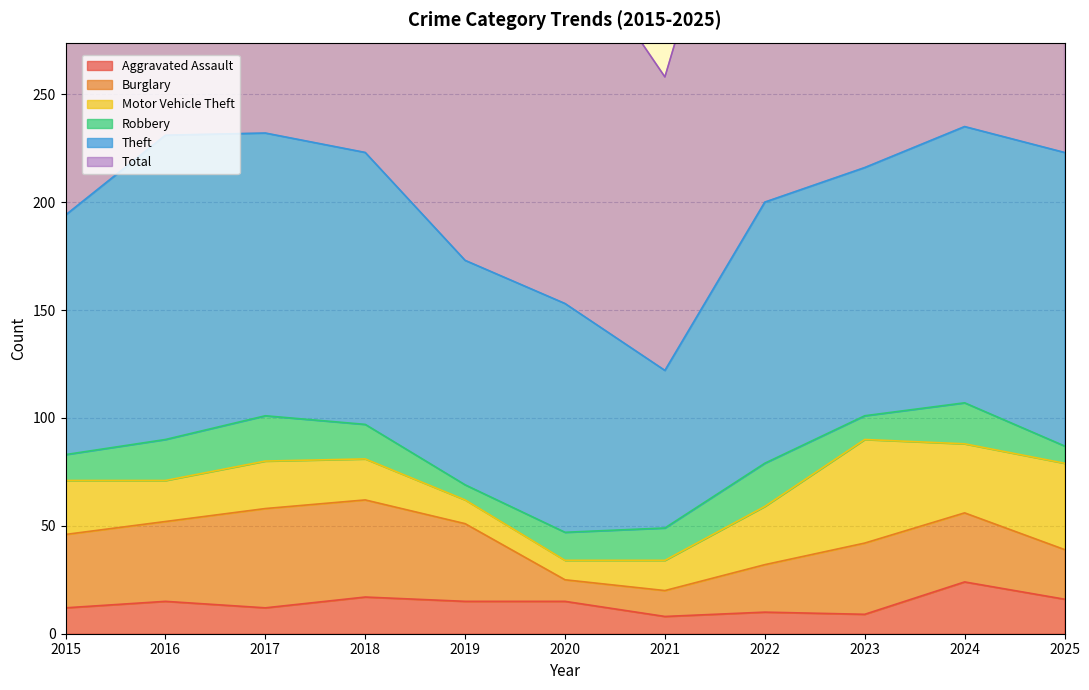

Between 2017 and 2019, which series saw the biggest shift?

Total